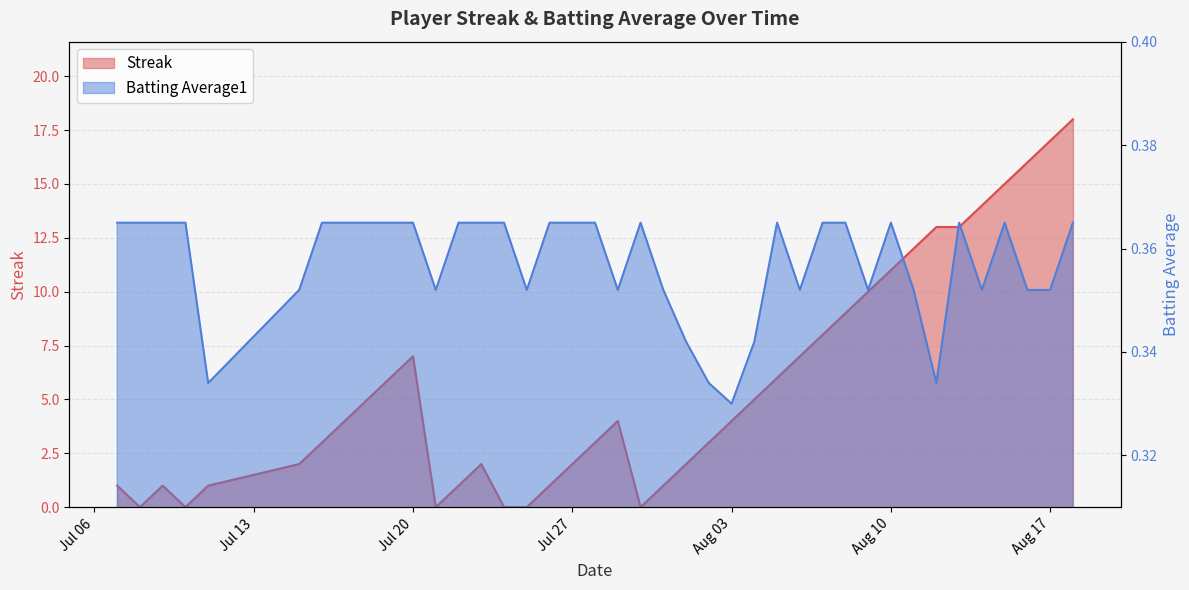

Does the chart have visible grid lines?

Yes